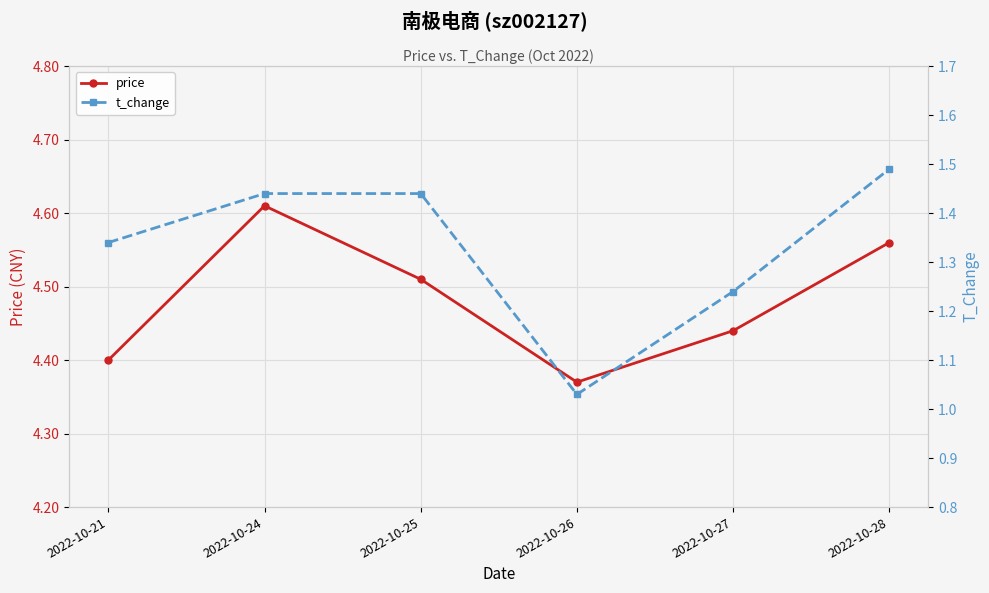

How many series are shown in this chart?

2